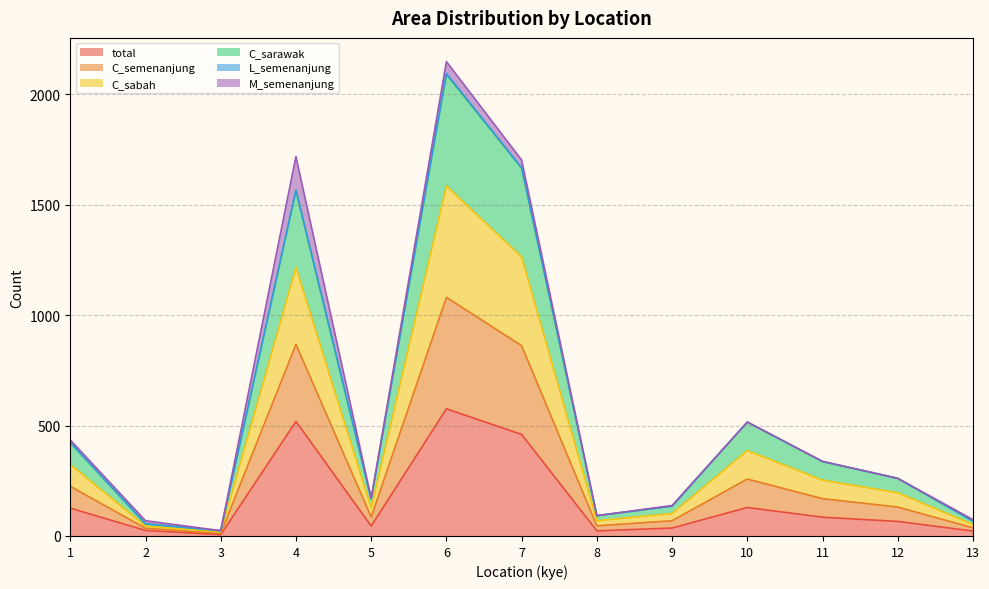

Does the chart have visible grid lines?

Yes